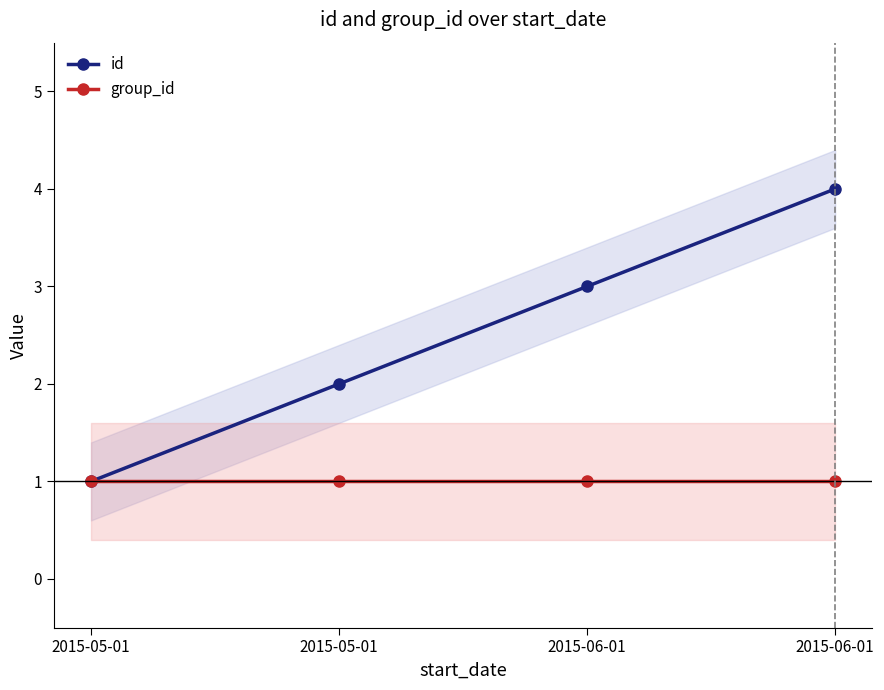

At which category is the sum across all series the highest?

2015-06-01